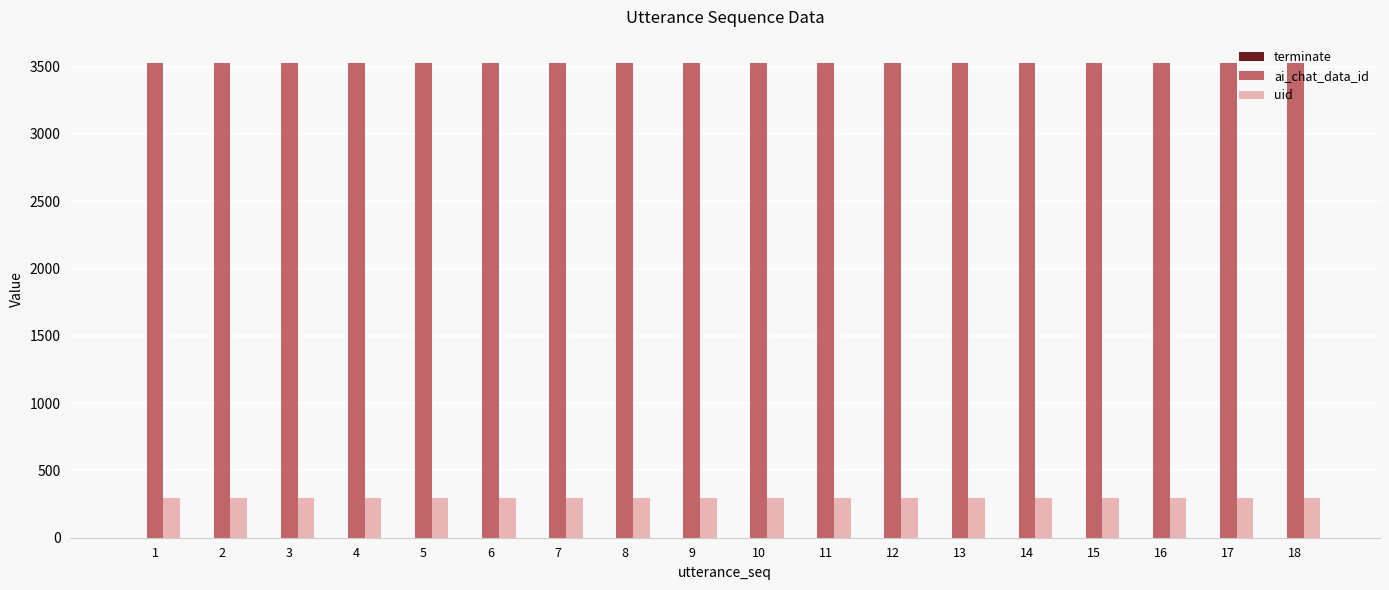

The value of uid at 10 is 295. True or false?

True